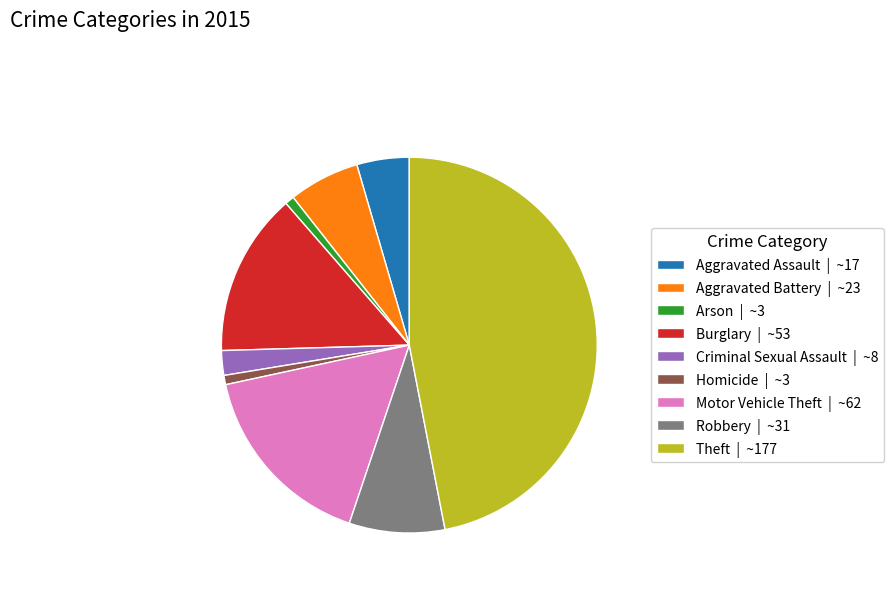

Does Robbery | ~31 represent more than half of the total?

No